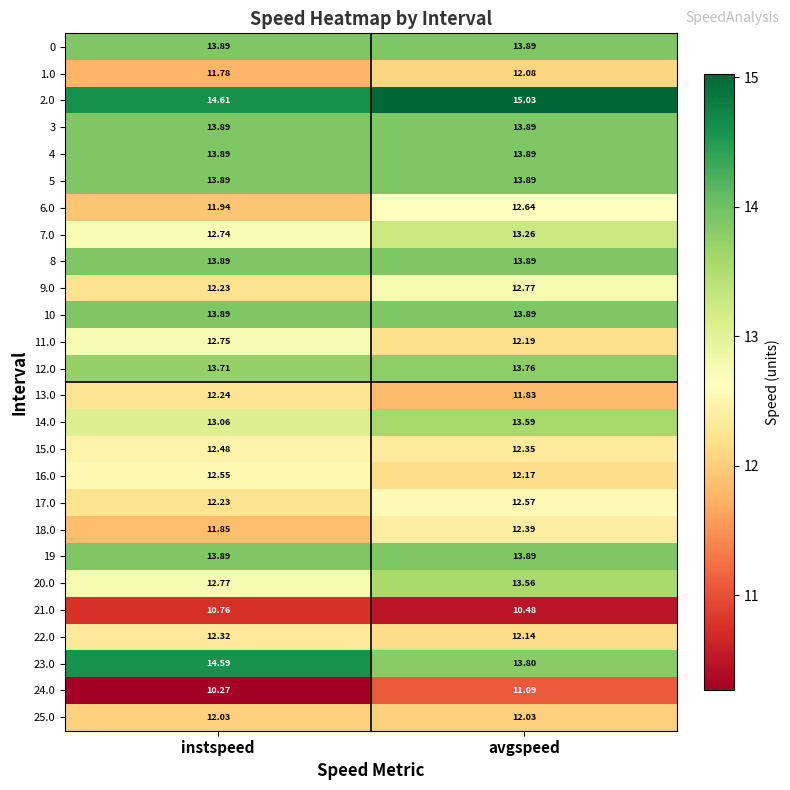

At which label does 24.0 first exceed 11?

avgspeed